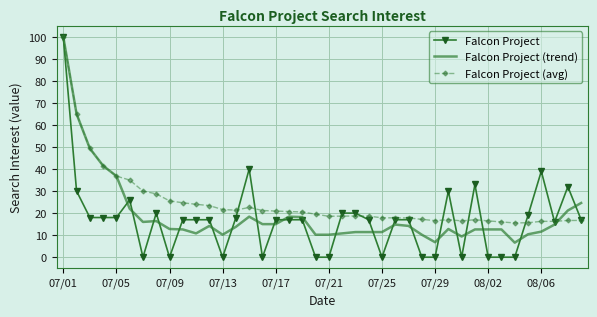

What is the highest value of the Falcon Project series?

100.0